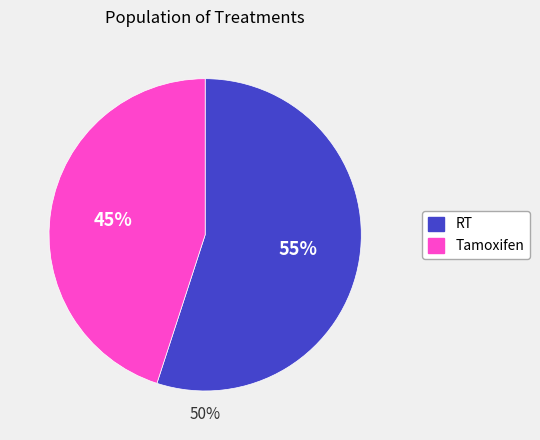

To the nearest percent, what is the average slice percentage?

50%